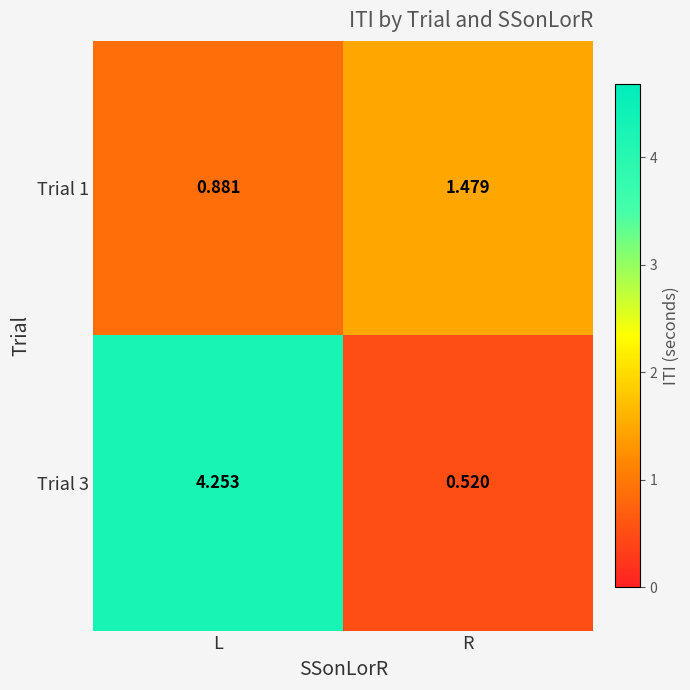

At which label does Trial 1 reach its minimum?

L